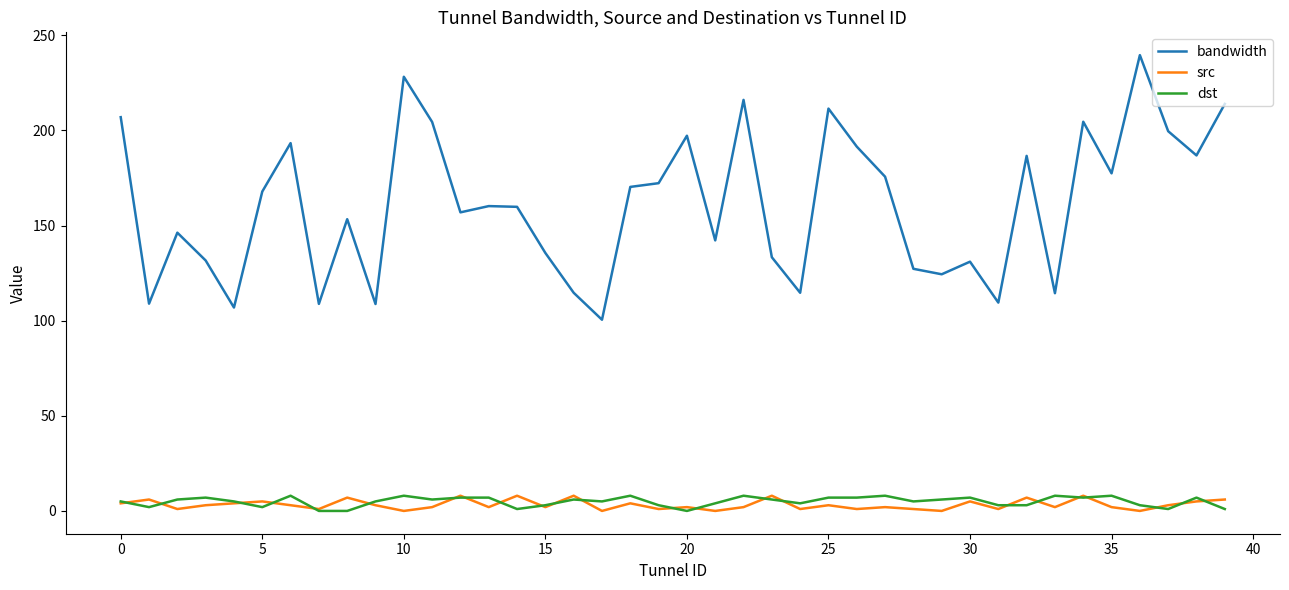

Does the chart display data point markers on the line(s)?

No